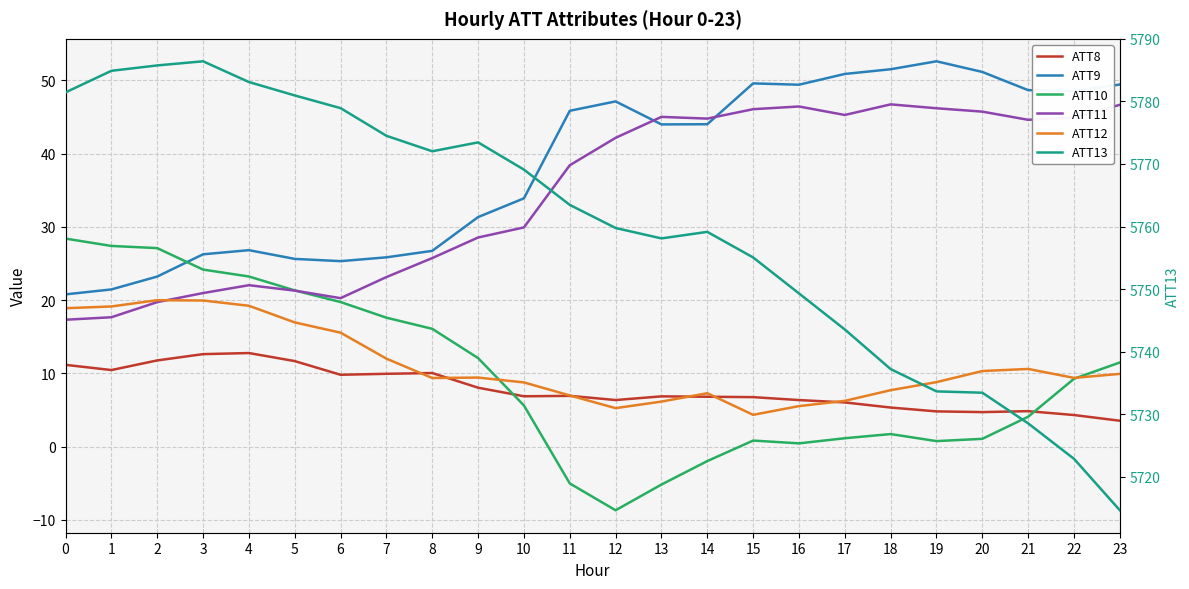

True or false: ATT13 has a value of 10021.3 at 5.

False